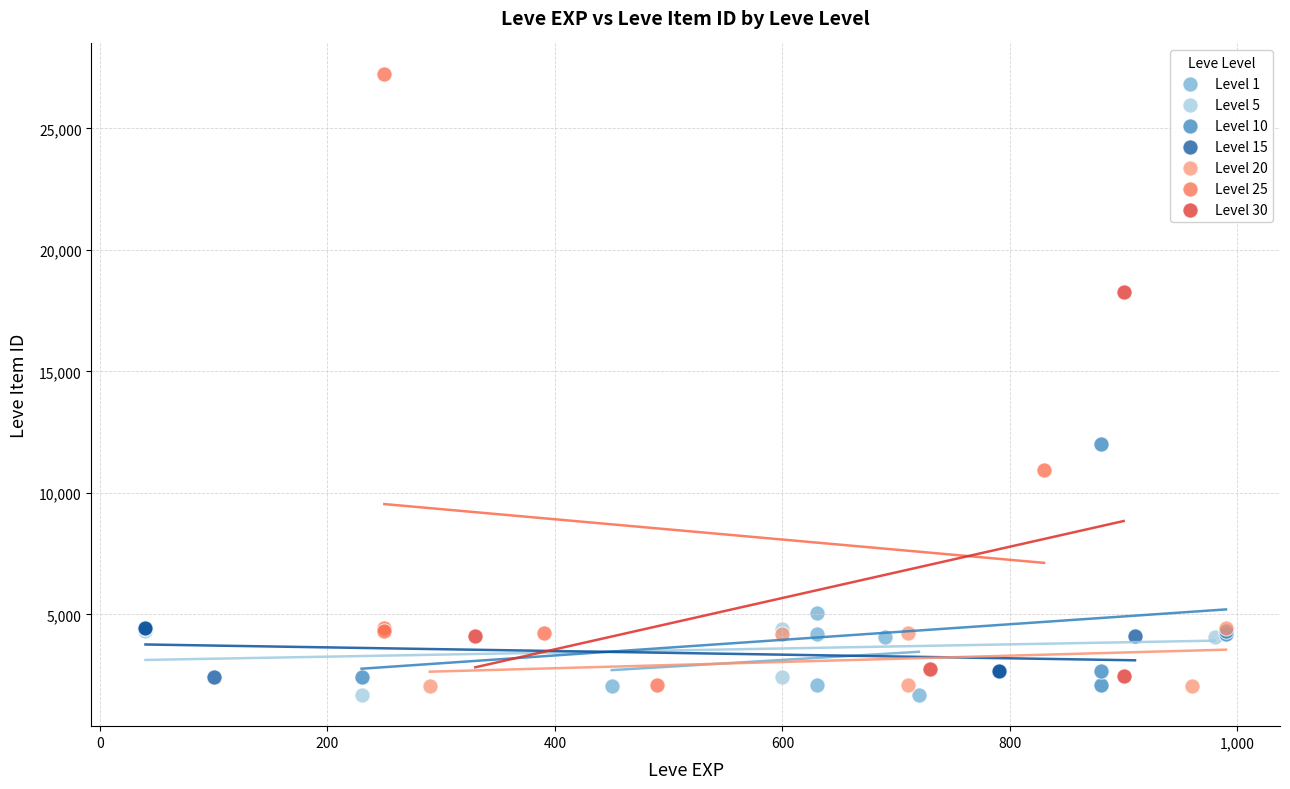

Which series has the largest Y range (max minus min)?

Level 25